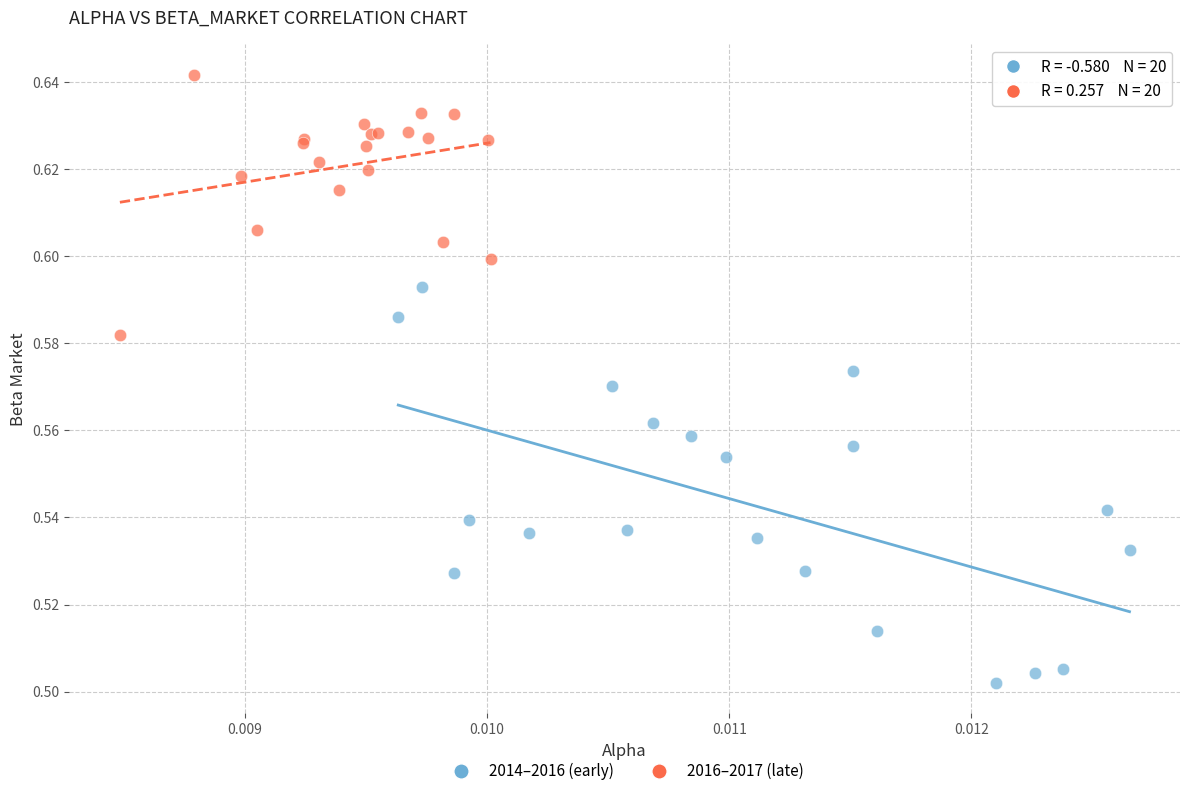

Which series reaches the maximum Y coordinate?

2016–2017 (late)